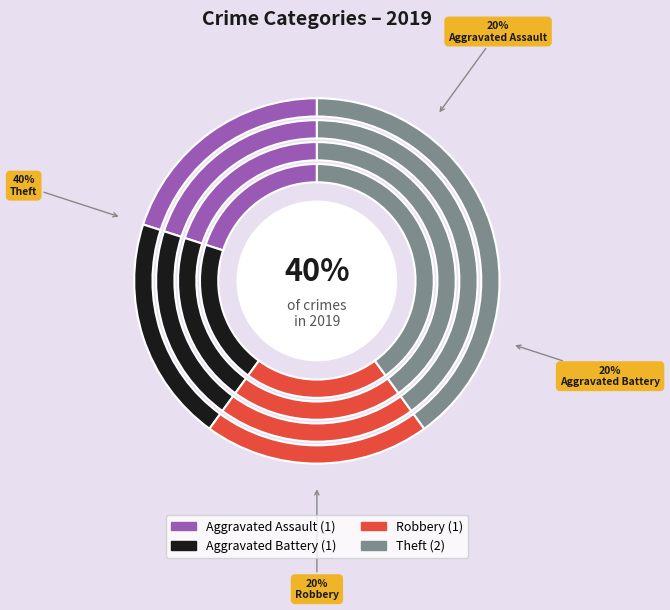

Is Theft the majority of the pie?

No